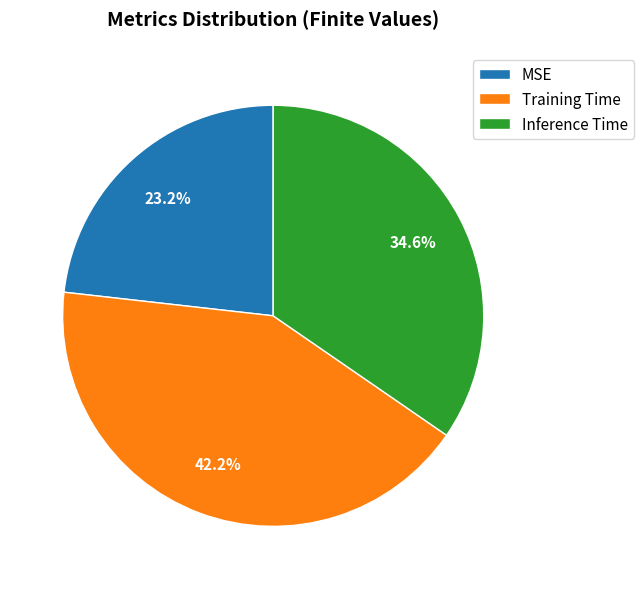

To the nearest percent, what portion does Inference Time represent?

35%